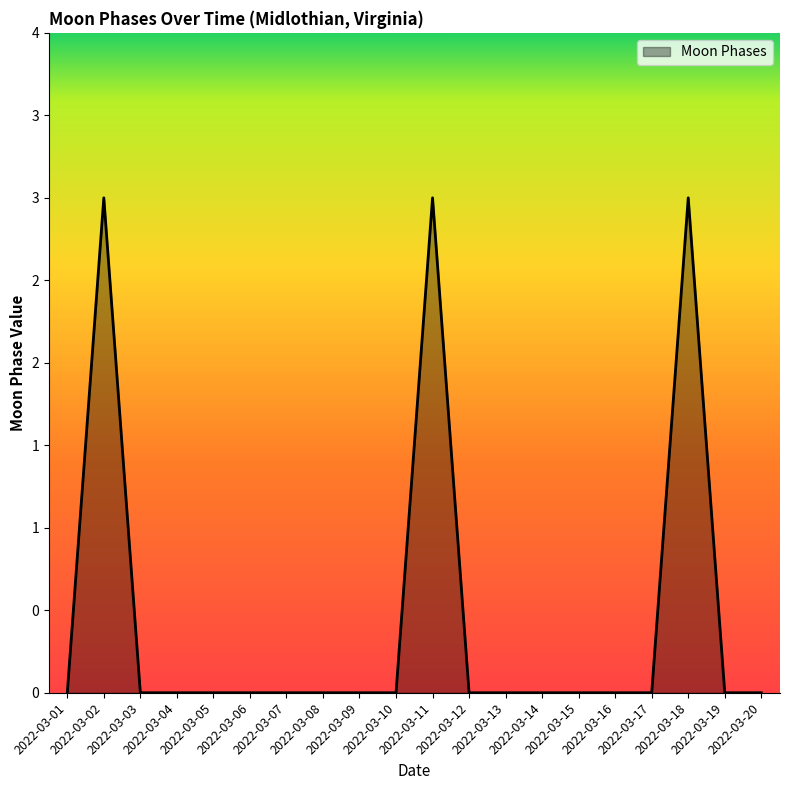

What is the greatest value displayed?

3